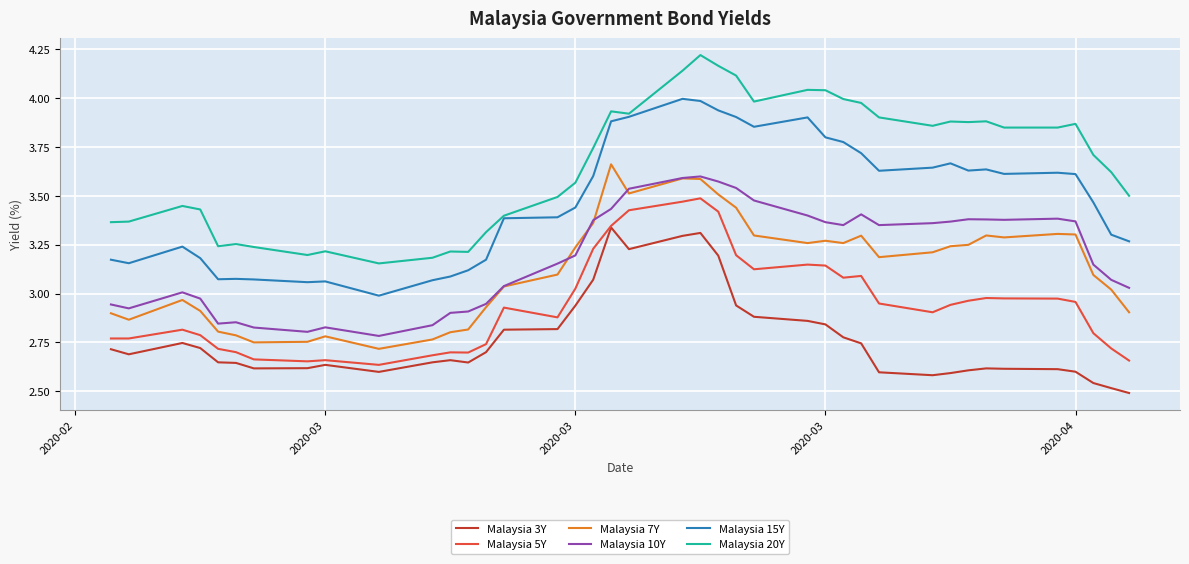

True or false: Malaysia 20Y and Malaysia 7Y intersect in this chart.

False